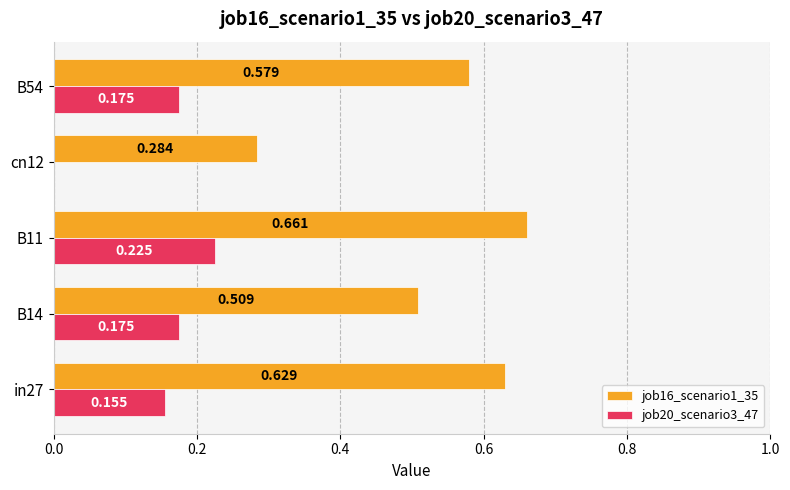

Is the value of job20_scenario3_47 at B11 greater than the value of job16_scenario1_35 at in27?

No